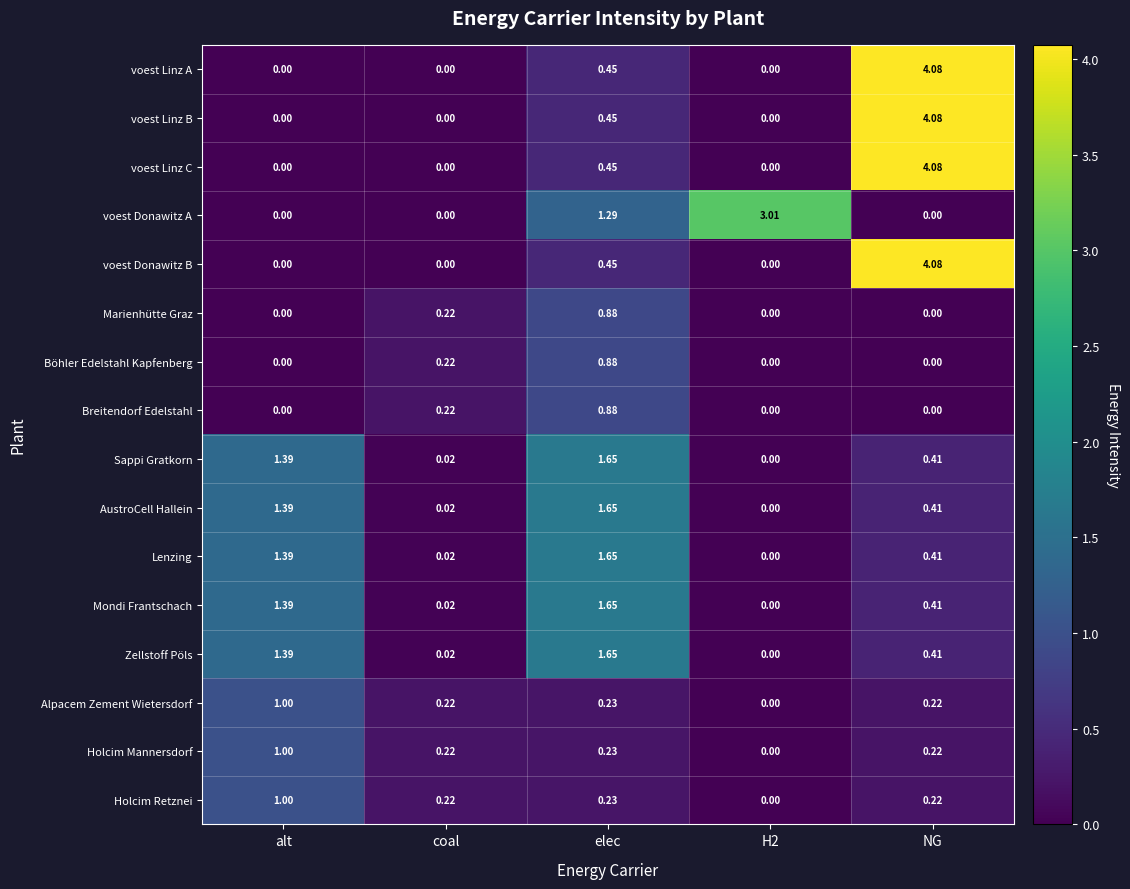

Is the value of Holcim Retznei at H2 greater than the value of Sappi Gratkorn at NG?

No